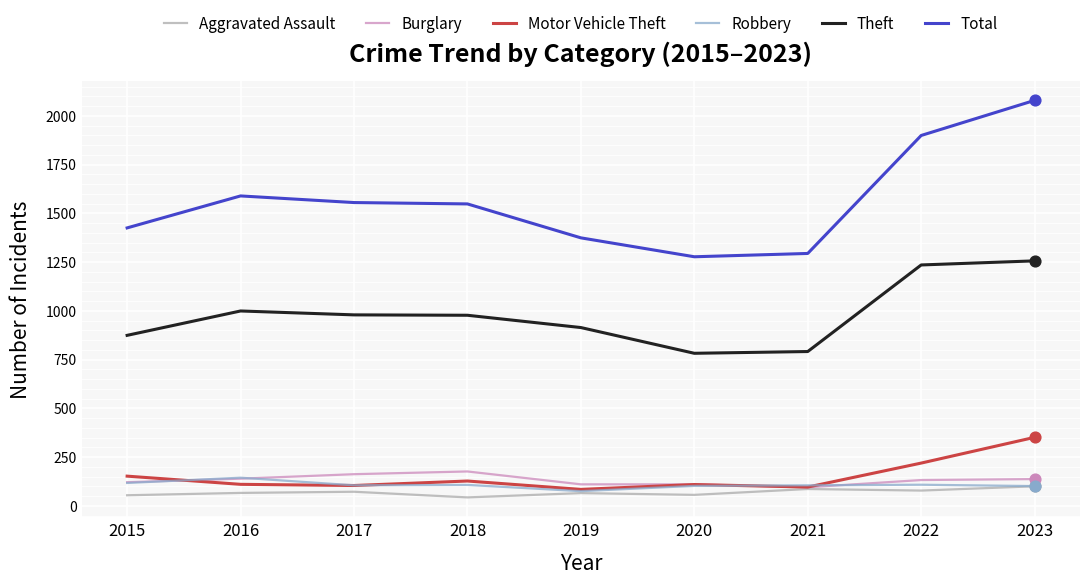

What is the spread (max minus min) of values at 2021?

1208